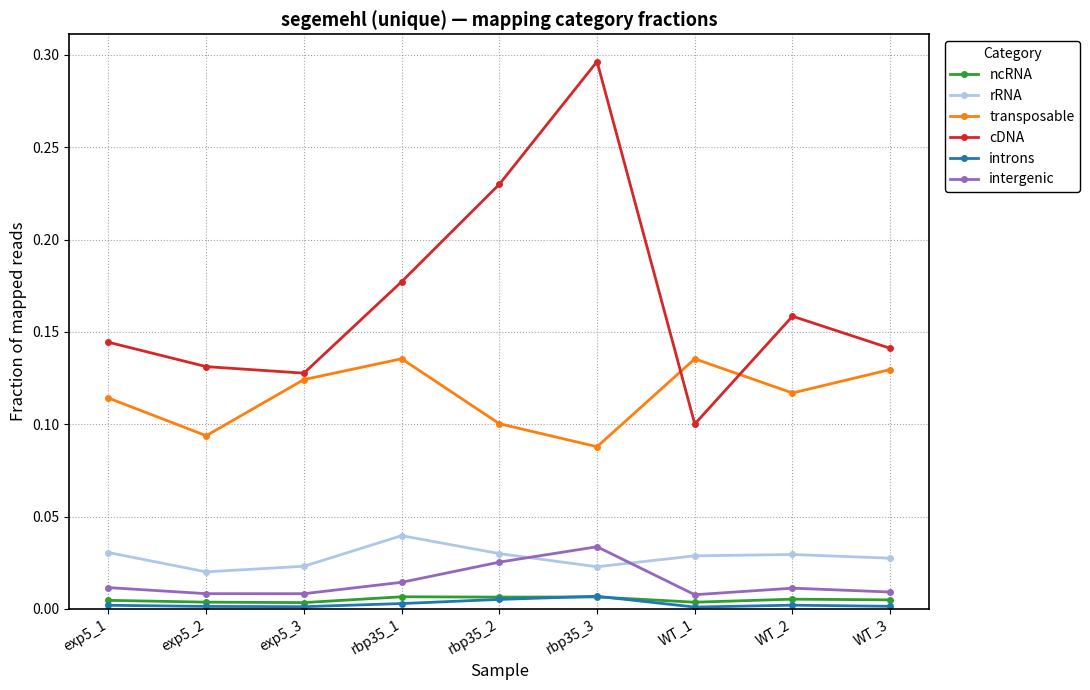

What is the label of the 6th point from the right?

rbp35_1